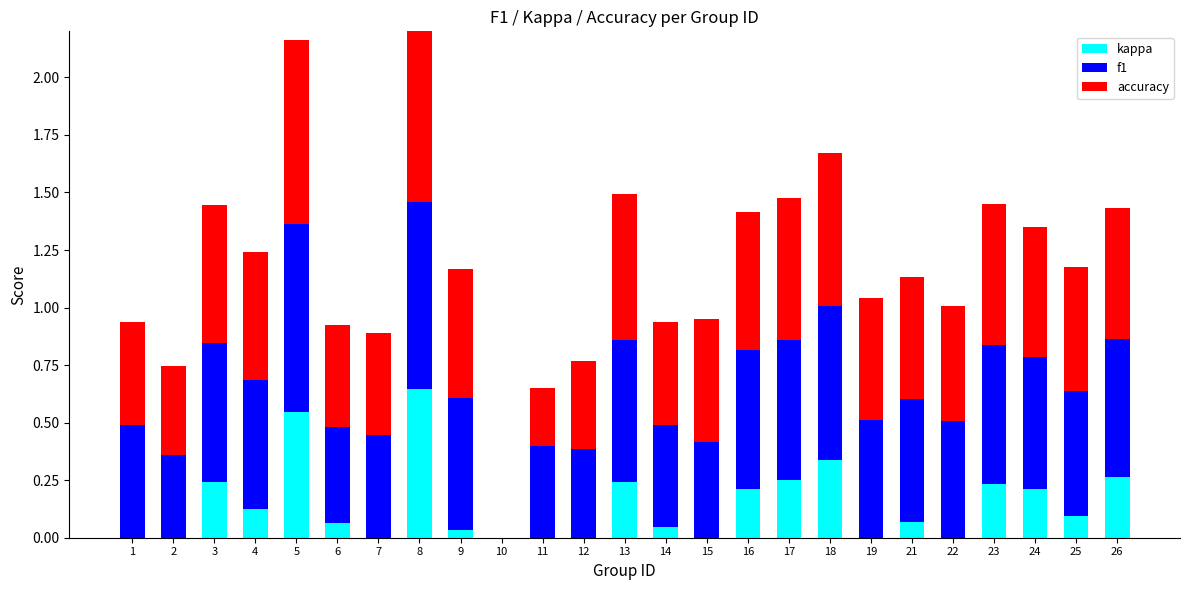

Which series has the widest spread of values?

f1